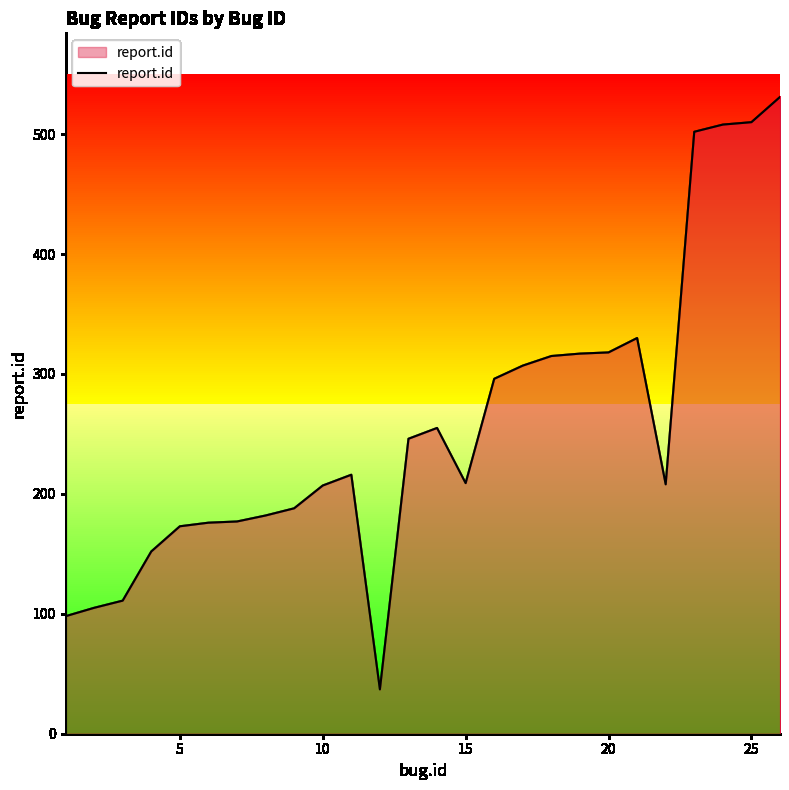

What is the minimum value shown in the chart?

37